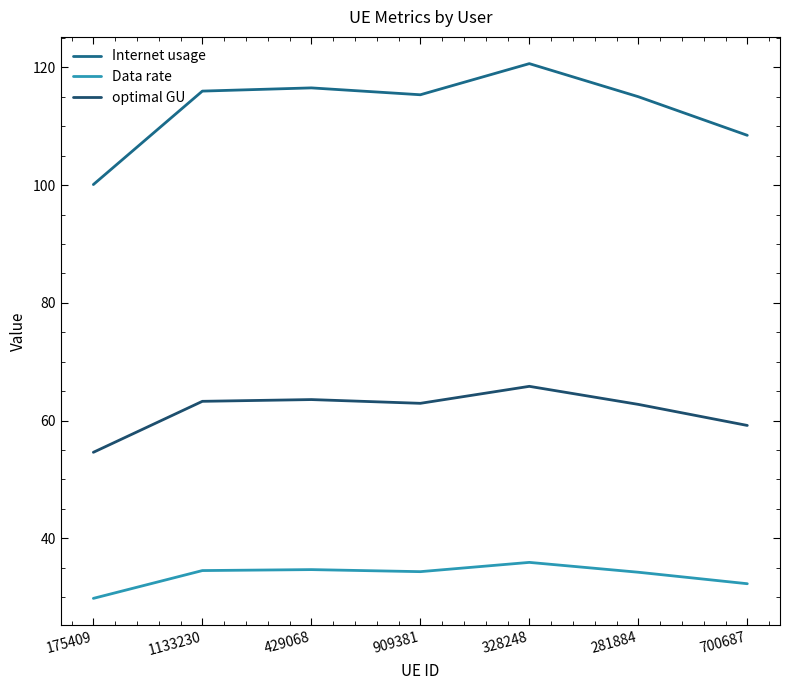

True or false: optimal GU and Data rate intersect in this chart.

False